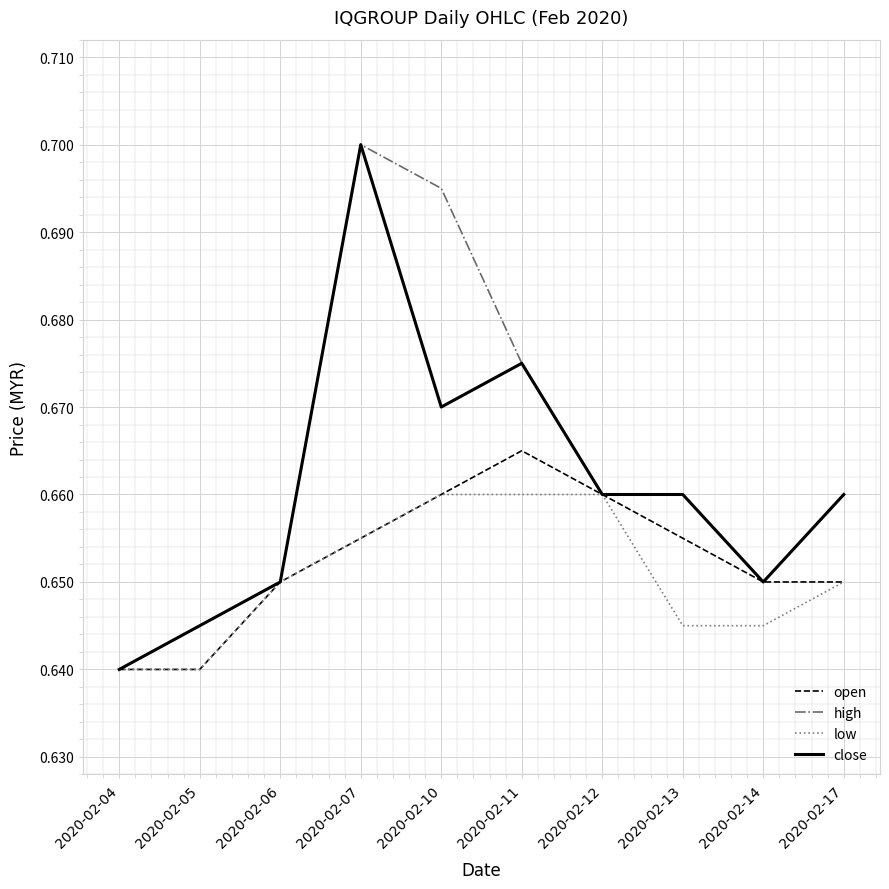

List the series in order of their overall mean, highest first.

high, close, open, low